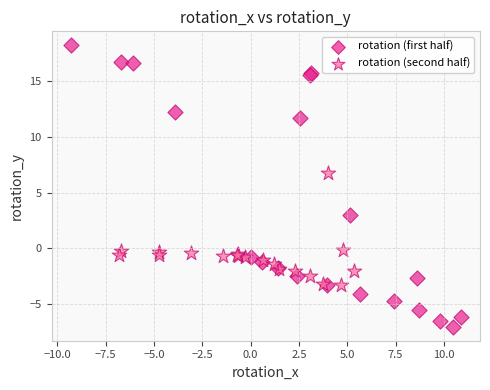

Which series reaches the maximum Y coordinate?

rotation (first half)